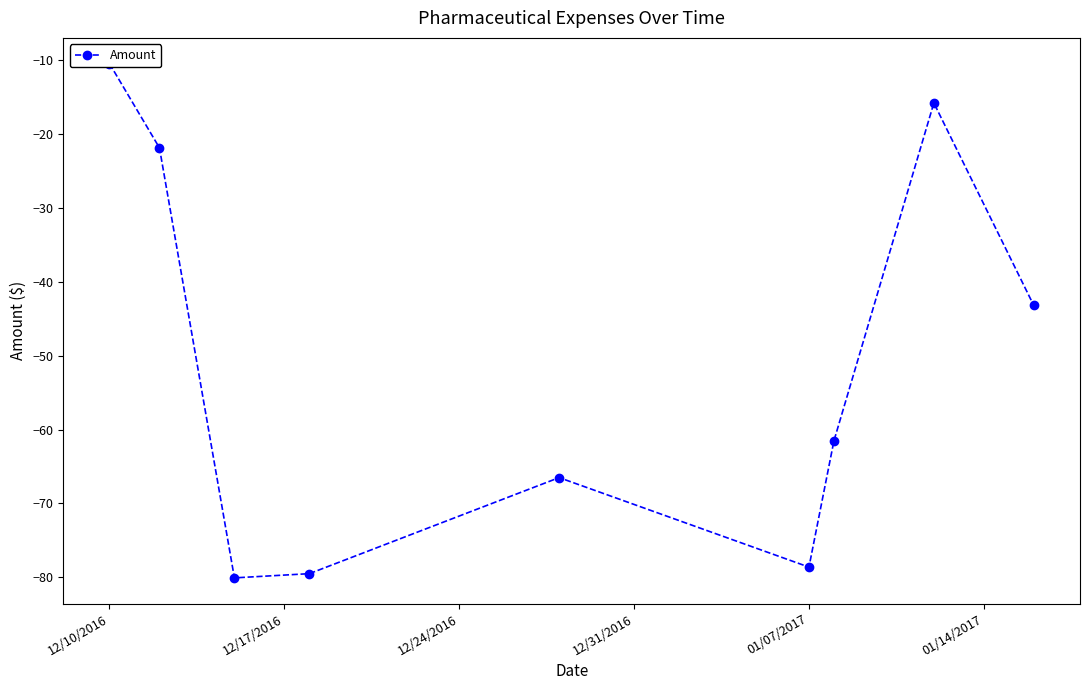

How many lines are shown in the chart?

1